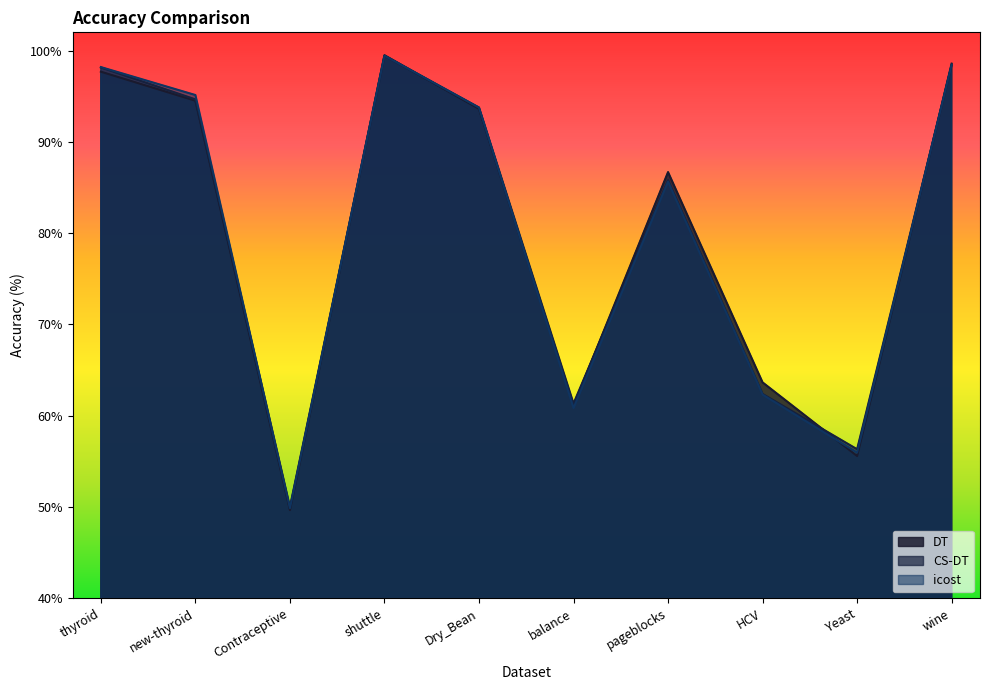

Which category has the lowest value in the CS-DT series?

Contraceptive